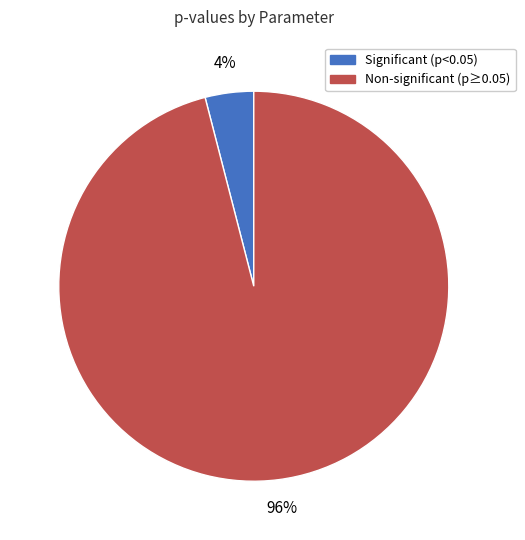

Do Significant (p<0.05) and Non-significant (p≥0.05) together represent more than half of the pie?

Yes